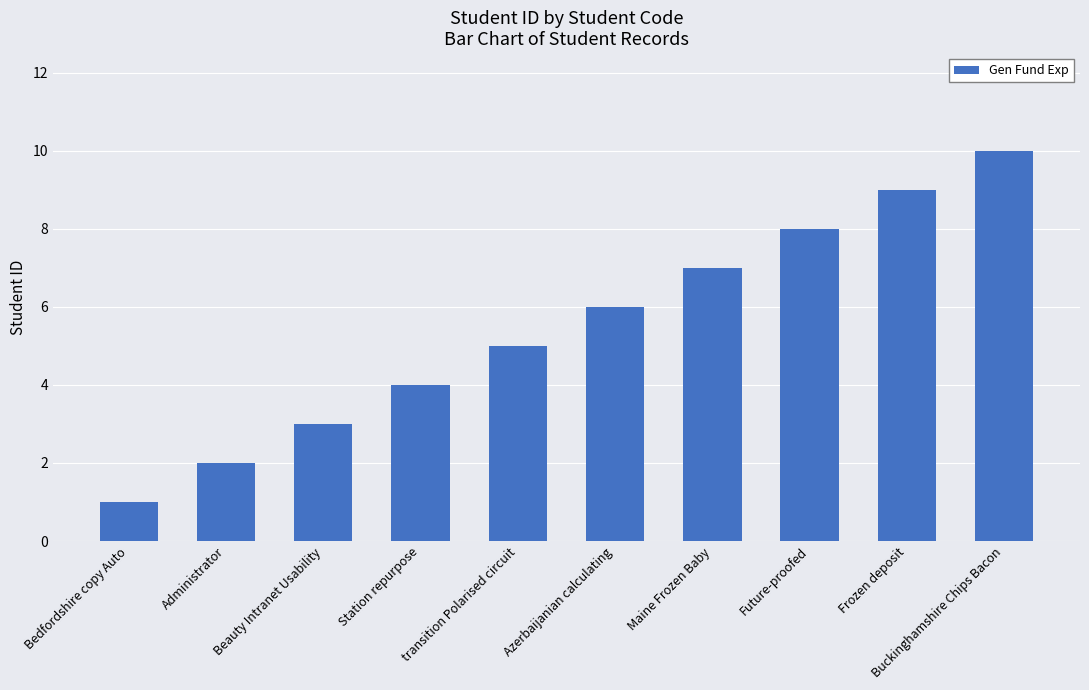

Rank the categories by value from lowest to highest.

Bedfordshire copy Auto, Administrator, Beauty Intranet Usability, Station repurpose, transition Polarised circuit, Azerbaijanian calculating, Maine Frozen Baby, Future-proofed, Frozen deposit, Buckinghamshire Chips Bacon